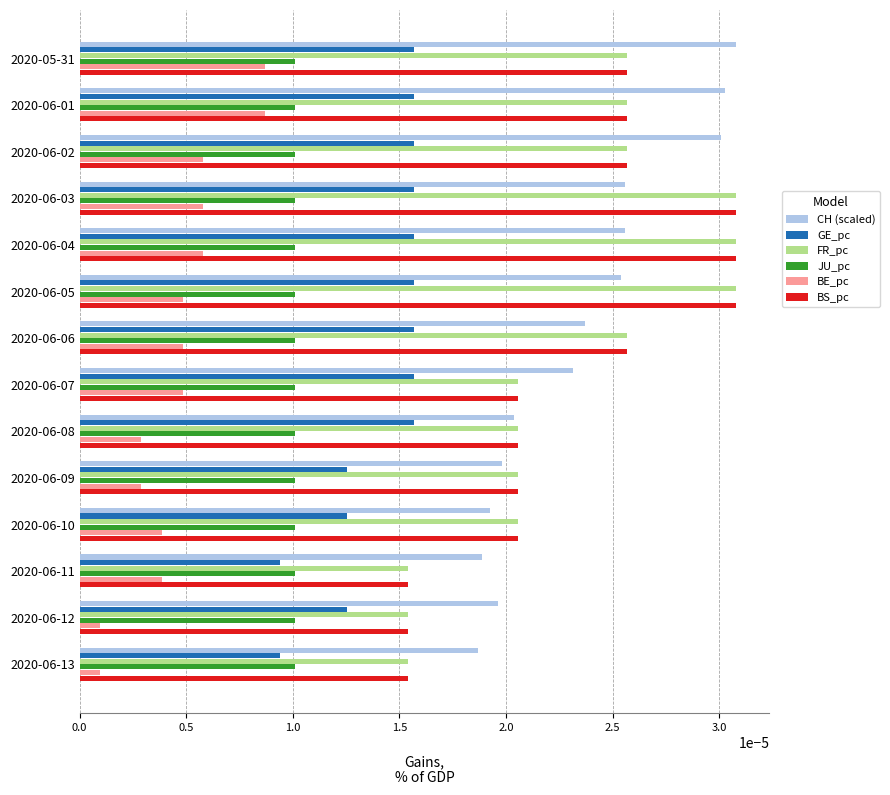

At how many categories does at least one series exceed 0?

14